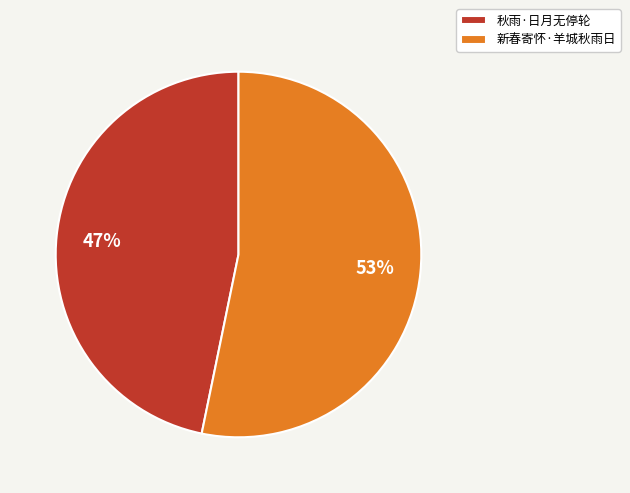

Which category has the smallest portion of the pie?

秋雨·日月无停轮